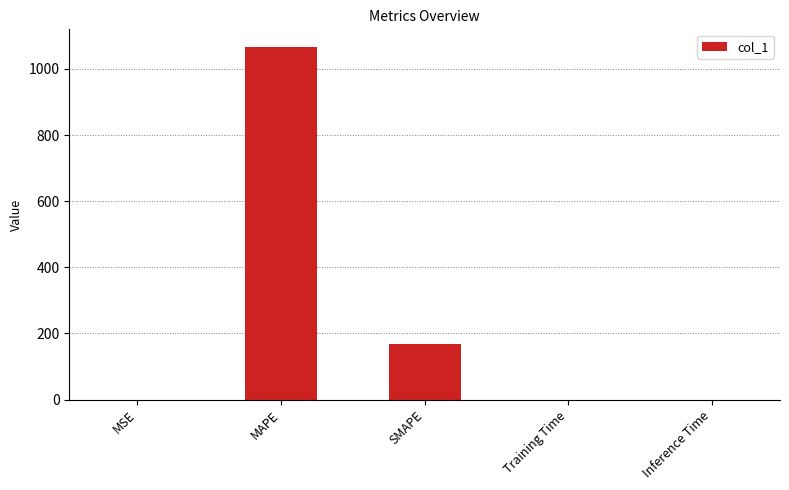

True or false: the data shows 0.1 at Training Time.

True